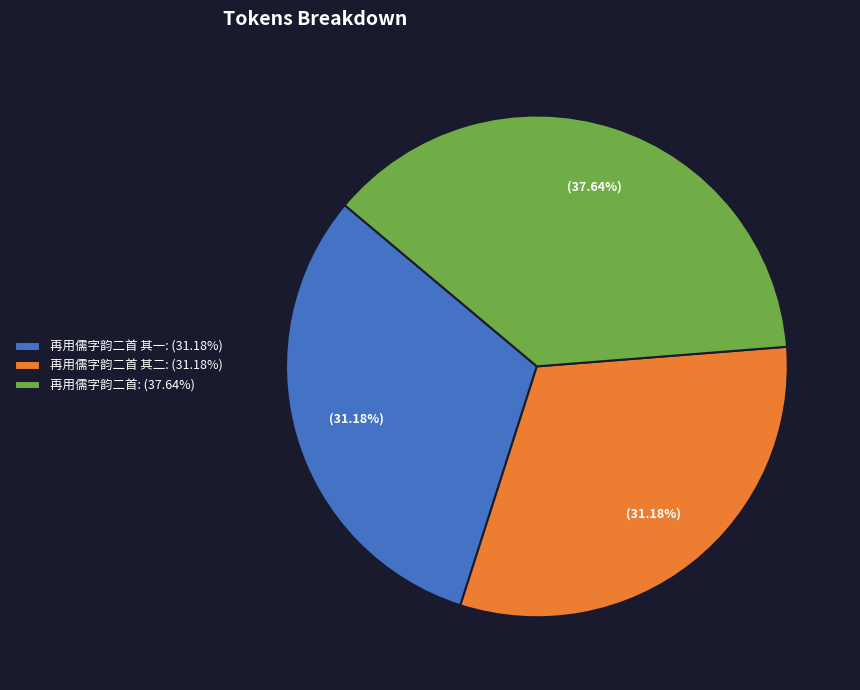

How many segments does this pie chart have?

3